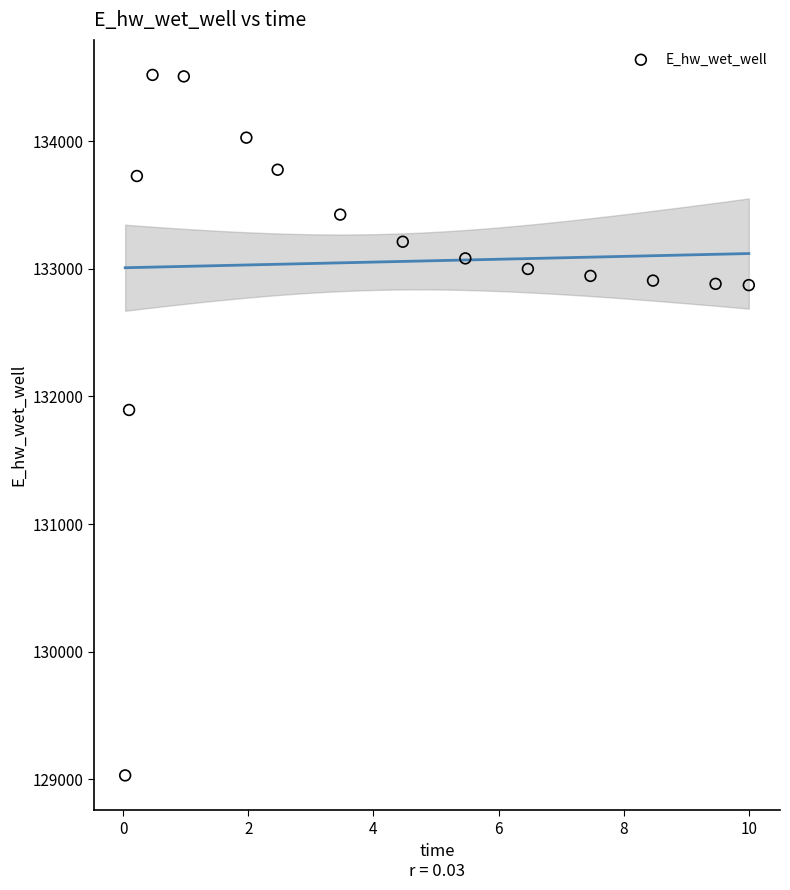

What is the range of X values (max minus min)?

10.0